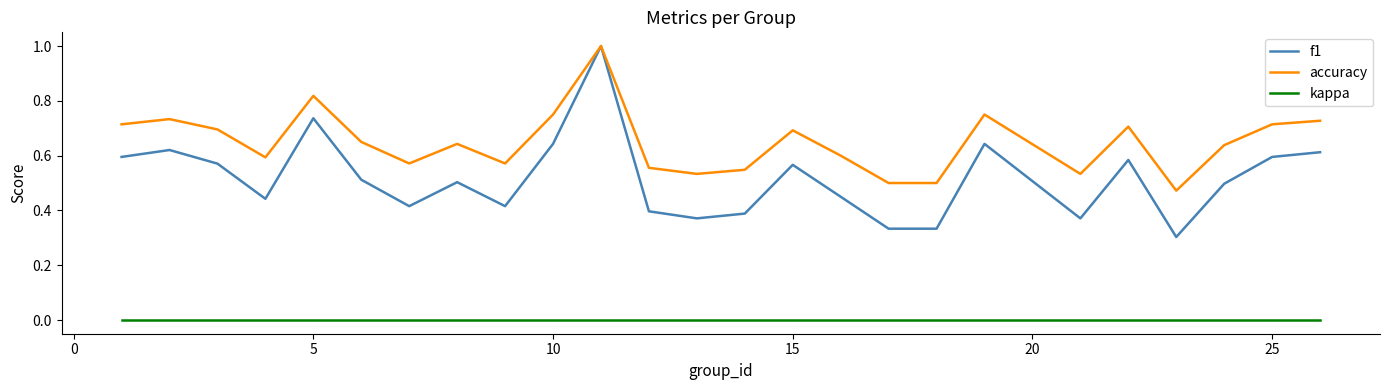

Which series has the largest total across all categories?

accuracy